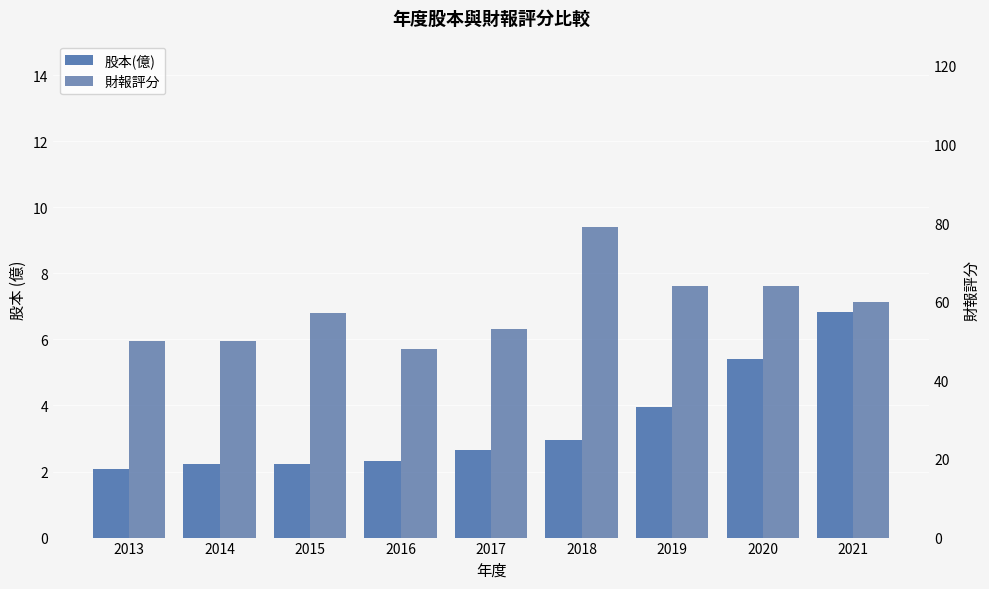

What are all the series names shown in the legend?

股本(億), 財報評分